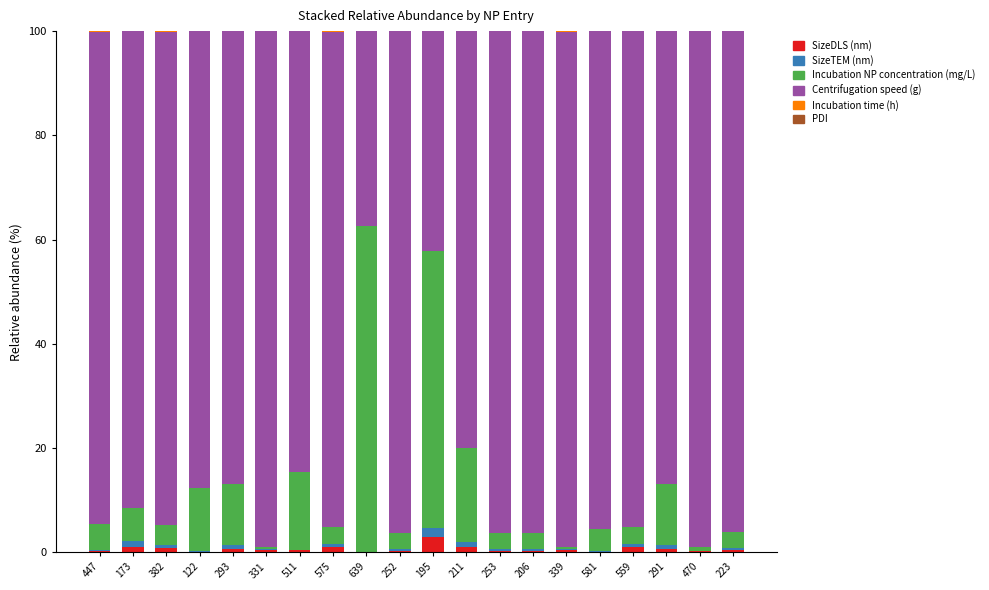

True or false: SizeDLS (nm) has a value of 0.7 at 291.

True